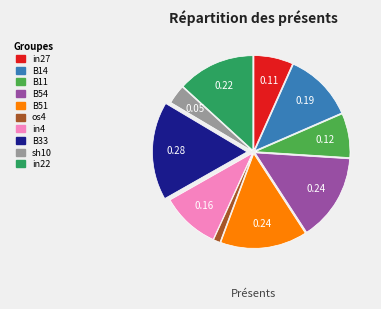

How many slices are in this pie chart?

10